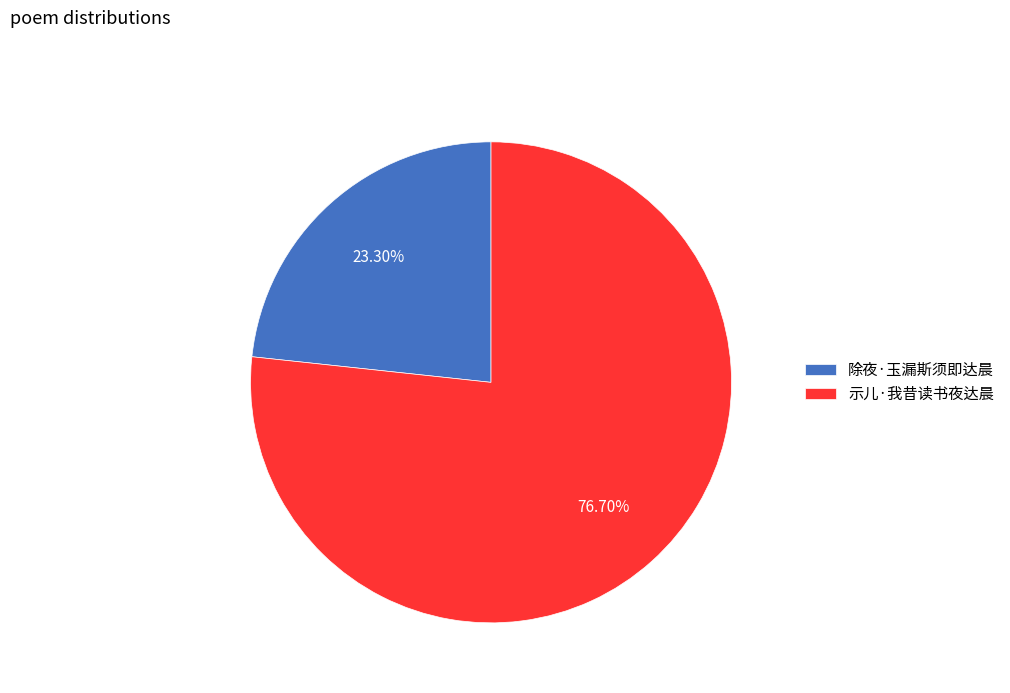

Is it true that 示儿·我昔读书夜达晨 is 77% of the pie?

True